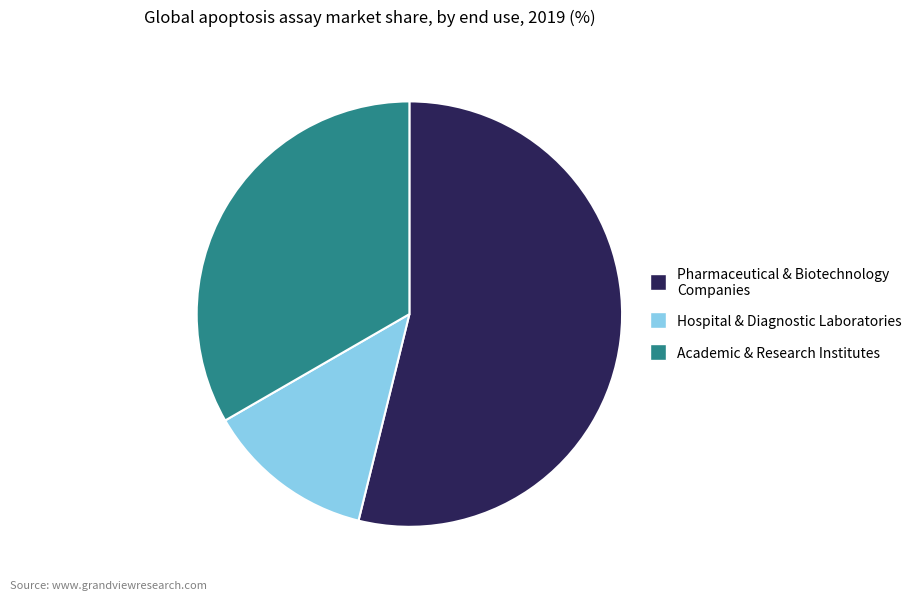

How many segments does this pie chart have?

3